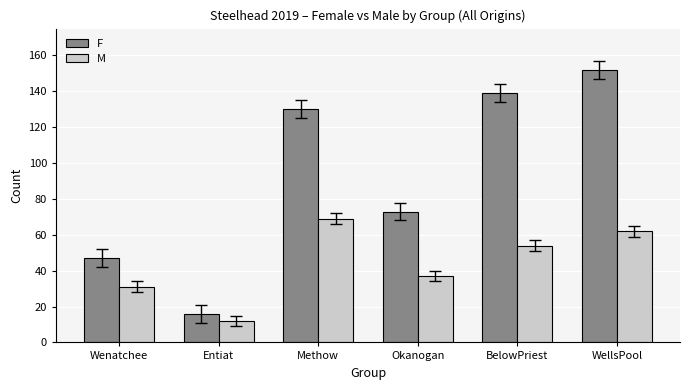

What is the label of the 4th bar from the right?

Methow